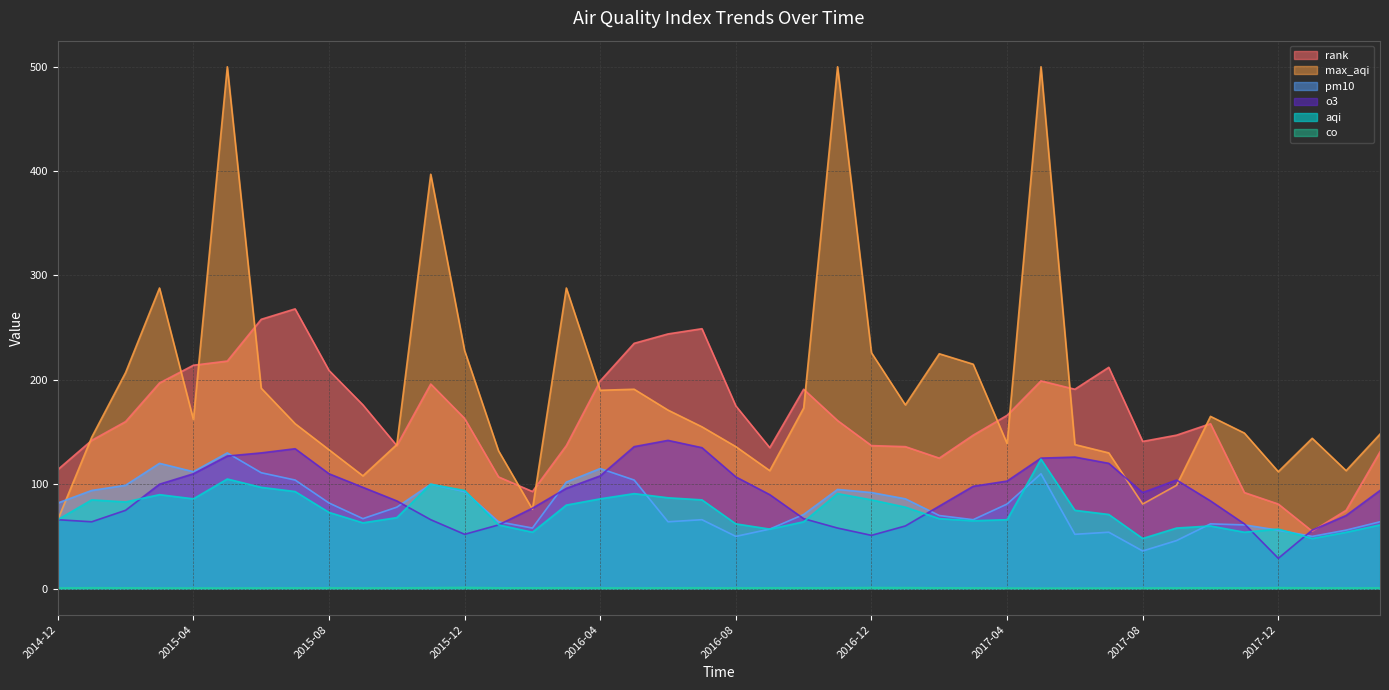

Reading left to right, transcribe all the data shown in this chart.

aqi: 2014-12=66.0	2015-01=85.0	2015-02=83.0	2015-03=90.0	2015-04=86.0	2015-05=105.0	2015-06=97.0	2015-07=93.0	2015-08=73.0	2015-09=63.0	2015-10=68.0	2015-11=100.0	2015-12=94.0	2016-01=61.0	2016-02=54.0	2016-03=80.0	2016-04=86.0	2016-05=91.0	2016-06=87.0	2016-07=85.0	2016-08=62.0	2016-09=57.0	2016-10=64.0	2016-11=91.0	2016-12=85.0	2017-01=78.0	2017-02=67.0	2017-03=65.0	2017-04=66.0	2017-05=124.0	2017-06=75.0	2017-07=71.0	2017-08=48.0	2017-09=58.0	2017-10=60.0	2017-11=54.0	2017-12=57.0	2018-01=48.0	2018-02=54.0	2018-03=61.0
max_aqi: 2014-12=66.0	2015-01=145.0	2015-02=207.0	2015-03=288.0	2015-04=162.0	2015-05=500.0	2015-06=192.0	2015-07=158.0	2015-08=133.0	2015-09=108.0	2015-10=138.0	2015-11=397.0	2015-12=228.0	2016-01=132.0	2016-02=76.0	2016-03=288.0	2016-04=190.0	2016-05=191.0	2016-06=171.0	2016-07=155.0	2016-08=136.0	2016-09=113.0	2016-10=173.0	2016-11=500.0	2016-12=226.0	2017-01=176.0	2017-02=225.0	2017-03=215.0	2017-04=139.0	2017-05=500.0	2017-06=138.0	2017-07=130.0	2017-08=81.0	2017-09=99.0	2017-10=165.0	2017-11=149.0	2017-12=112.0	2018-01=144.0	2018-02=113.0	2018-03=148.0
rank: 2014-12=114.0	2015-01=142.0	2015-02=160.0	2015-03=197.0	2015-04=214.0	2015-05=218.0	2015-06=258.0	2015-07=268.0	2015-08=209.0	2015-09=176.0	2015-10=137.0	2015-11=196.0	2015-12=163.0	2016-01=107.0	2016-02=93.0	2016-03=137.0	2016-04=199.0	2016-05=235.0	2016-06=244.0	2016-07=249.0	2016-08=175.0	2016-09=135.0	2016-10=191.0	2016-11=161.0	2016-12=137.0	2017-01=136.0	2017-02=125.0	2017-03=147.0	2017-04=166.0	2017-05=199.0	2017-06=191.0	2017-07=212.0	2017-08=141.0	2017-09=147.0	2017-10=158.0	2017-11=92.0	2017-12=81.0	2018-01=55.0	2018-02=75.0	2018-03=131.0
pm10: 2014-12=82.0	2015-01=94.0	2015-02=99.0	2015-03=120.0	2015-04=112.0	2015-05=130.0	2015-06=111.0	2015-07=104.0	2015-08=82.0	2015-09=67.0	2015-10=78.0	2015-11=100.0	2015-12=93.0	2016-01=64.0	2016-02=58.0	2016-03=102.0	2016-04=115.0	2016-05=104.0	2016-06=64.0	2016-07=66.0	2016-08=50.0	2016-09=57.0	2016-10=71.0	2016-11=95.0	2016-12=92.0	2017-01=86.0	2017-02=70.0	2017-03=66.0	2017-04=81.0	2017-05=110.0	2017-06=52.0	2017-07=54.0	2017-08=36.0	2017-09=46.0	2017-10=62.0	2017-11=61.0	2017-12=56.0	2018-01=50.0	2018-02=56.0	2018-03=64.0
o3: 2014-12=66.0	2015-01=64.0	2015-02=75.0	2015-03=100.0	2015-04=110.0	2015-05=127.0	2015-06=130.0	2015-07=134.0	2015-08=110.0	2015-09=97.0	2015-10=84.0	2015-11=66.0	2015-12=52.0	2016-01=61.0	2016-02=77.0	2016-03=96.0	2016-04=108.0	2016-05=136.0	2016-06=142.0	2016-07=135.0	2016-08=107.0	2016-09=90.0	2016-10=67.0	2016-11=58.0	2016-12=51.0	2017-01=60.0	2017-02=79.0	2017-03=98.0	2017-04=103.0	2017-05=125.0	2017-06=126.0	2017-07=120.0	2017-08=92.0	2017-09=104.0	2017-10=84.0	2017-11=62.0	2017-12=29.0	2018-01=56.0	2018-02=70.0	2018-03=94.0
co: 2014-12=0.5	2015-01=0.8	2015-02=0.7	2015-03=0.6	2015-04=0.5	2015-05=0.5	2015-06=0.6	2015-07=0.6	2015-08=0.7	2015-09=0.6	2015-10=0.7	2015-11=0.9	2015-12=1.1	2016-01=0.7	2016-02=0.7	2016-03=0.8	2016-04=0.6	2016-05=0.6	2016-06=0.7	2016-07=0.8	2016-08=0.6	2016-09=0.7	2016-10=0.7	2016-11=0.8	2016-12=1.0	2017-01=0.9	2017-02=0.7	2017-03=0.7	2017-04=0.5	2017-05=0.4	2017-06=0.4	2017-07=0.5	2017-08=0.5	2017-09=0.6	2017-10=0.7	2017-11=0.7	2017-12=0.9	2018-01=0.7	2018-02=0.6	2018-03=0.7